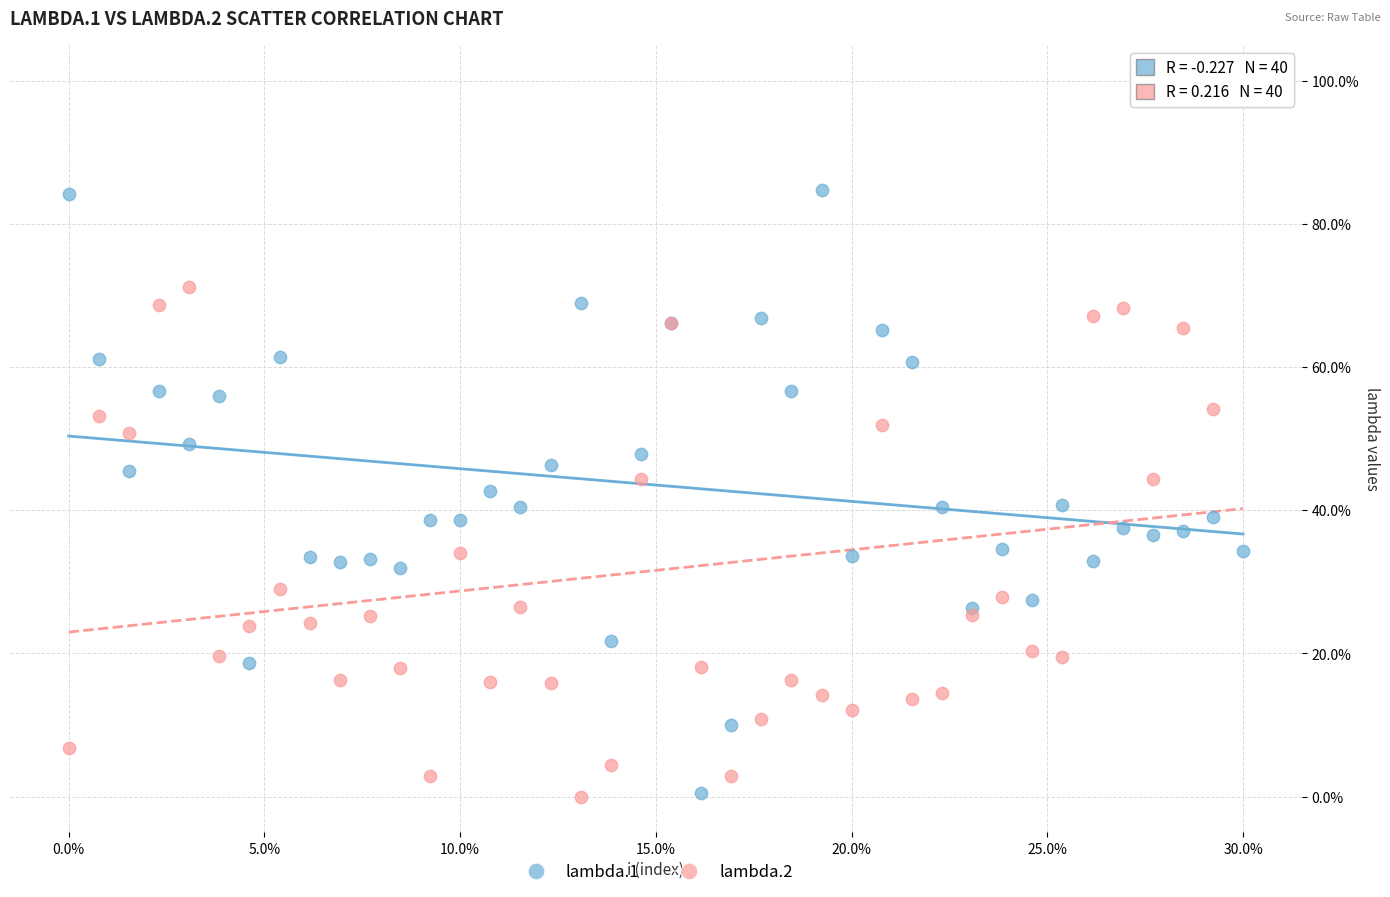

Which series reaches the maximum Y coordinate?

lambda.2